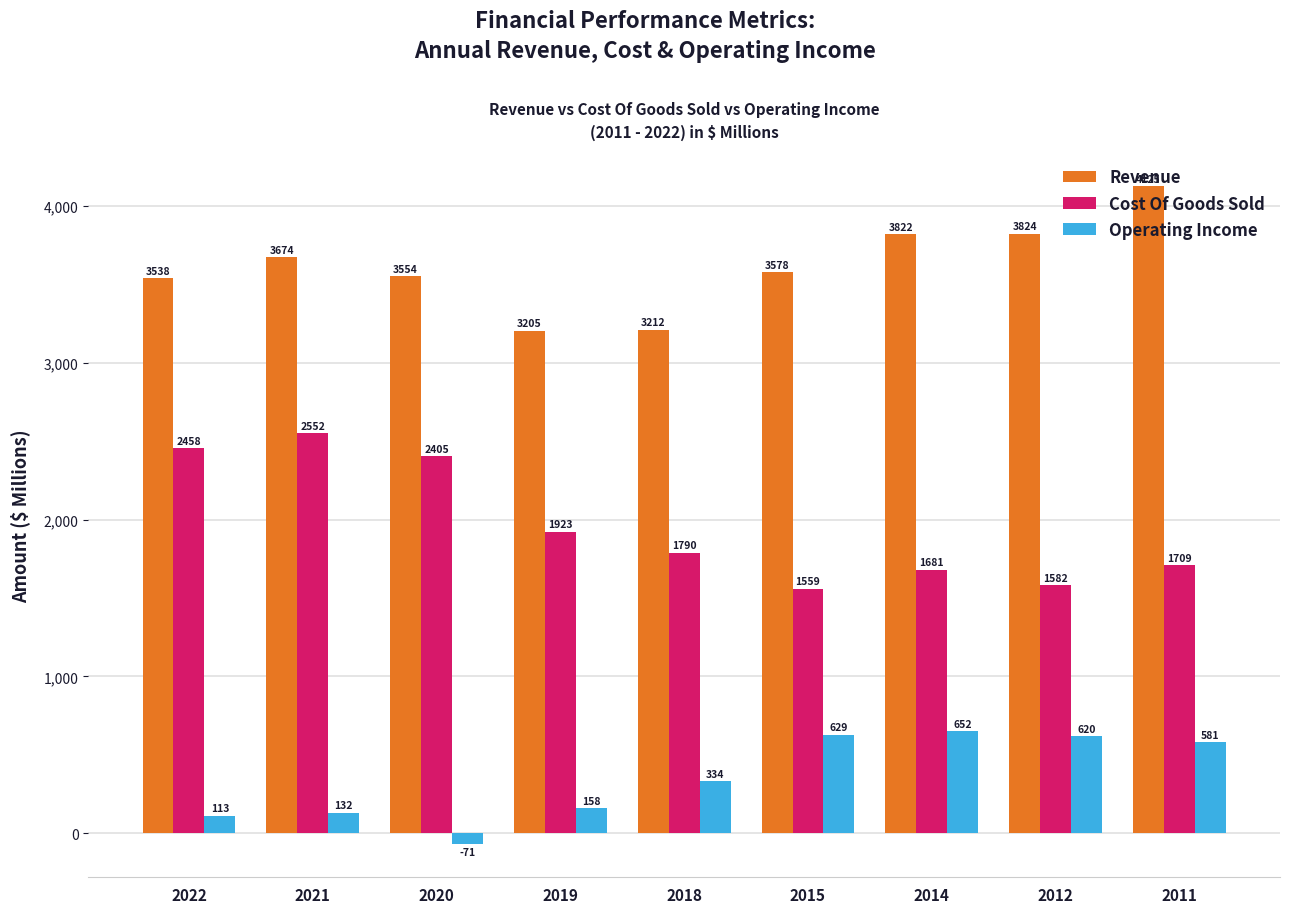

Which series changed the most between 2020 and 2012?

Cost Of Goods Sold